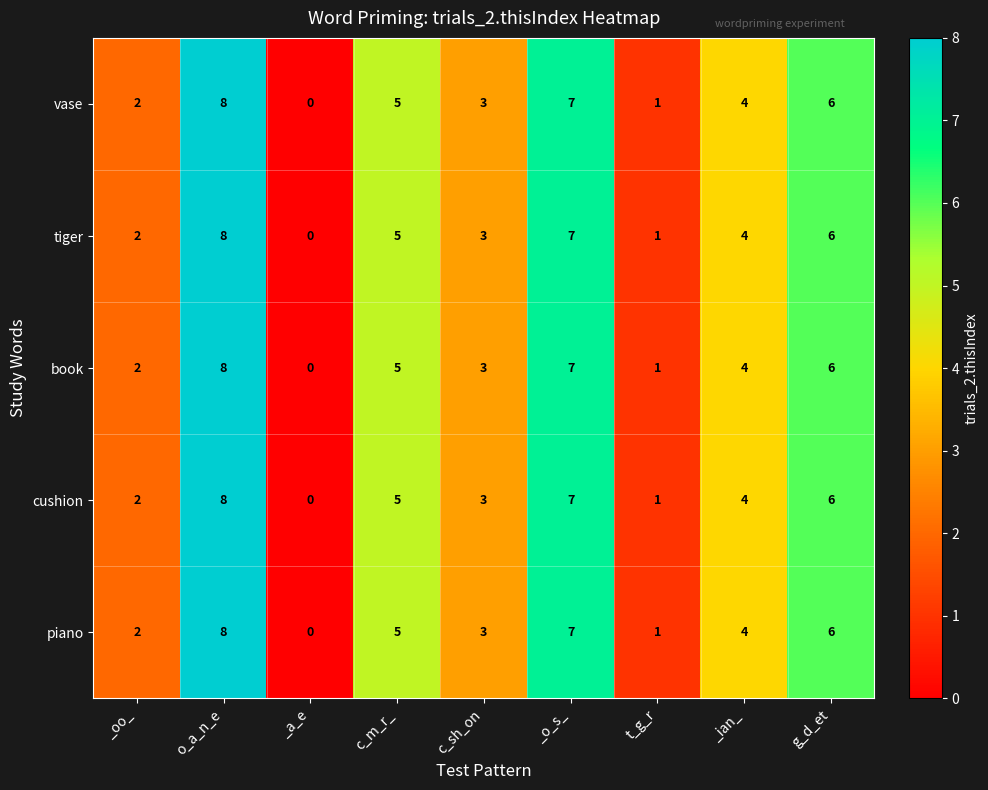

What is the maximum value shown in the chart?

8